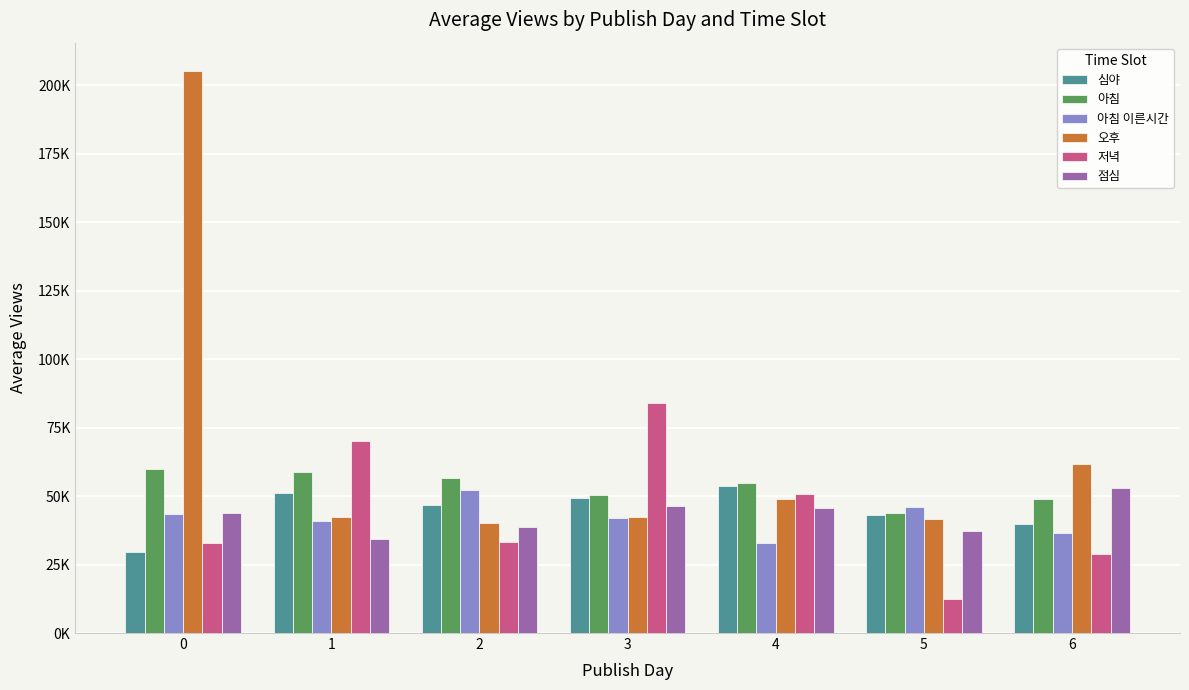

What is the difference between the maximum and minimum values in the 심야 series?

24108.6